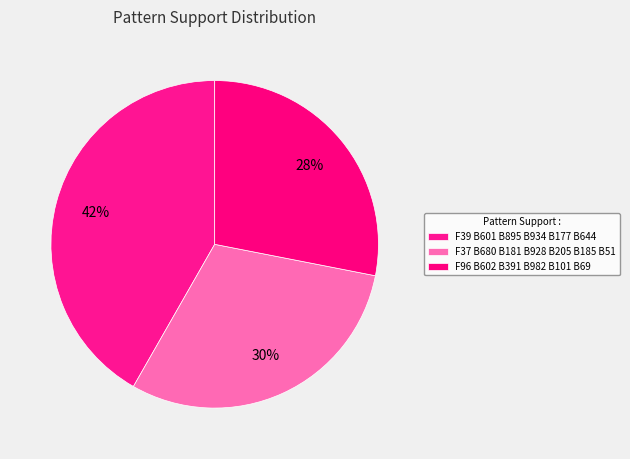

To the nearest percent, what portion does F39 B601 B895 B934 B177 B644 represent?

42%